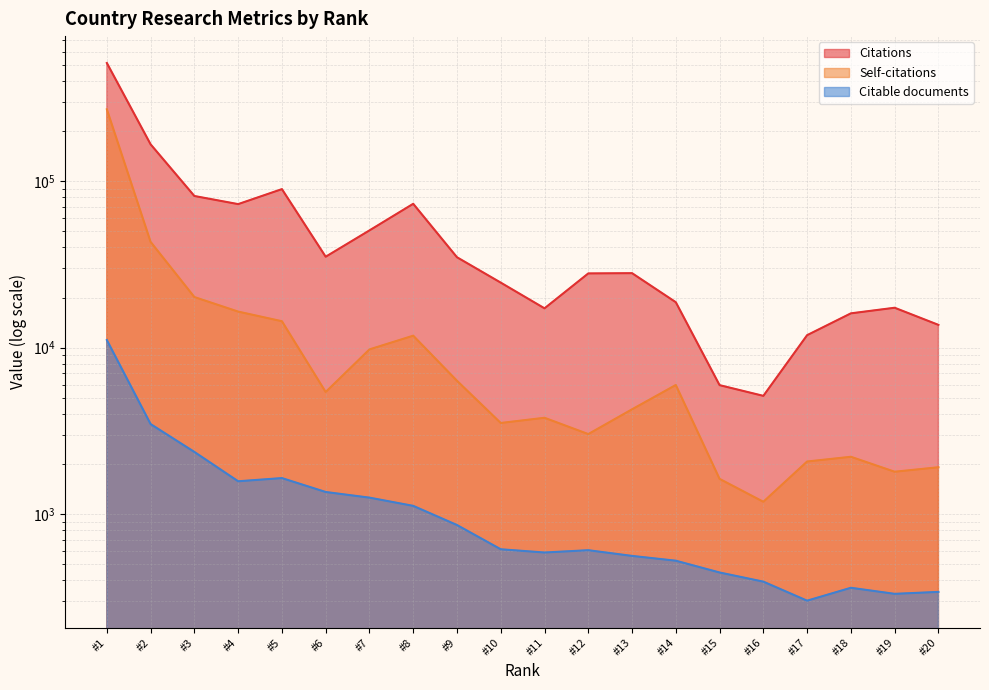

List the series in order of their peak value, highest first.

Citations, Self-citations, Citable documents